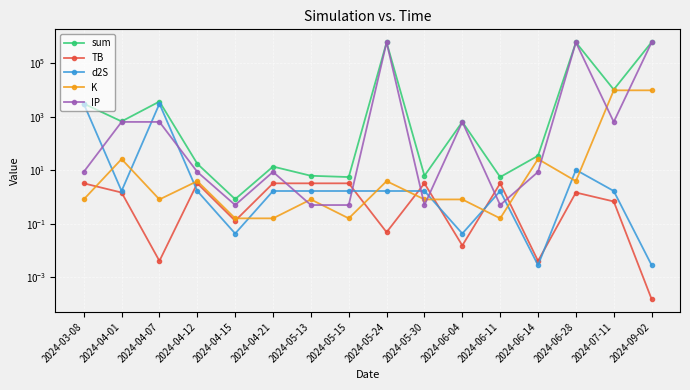

Reading left to right, transcribe all the data shown in this chart.

sum: 2024-03-08=3112.2	2024-04-01=674.7	2024-04-07=3745.6	2024-04-12=17.5	2024-04-15=0.8	2024-04-21=13.7	2024-05-13=6.2	2024-05-15=5.6	2024-05-24=616244.2	2024-05-30=6.2	2024-06-04=646.2	2024-06-11=5.6	2024-06-14=34.9	2024-06-28=616254.2	2024-07-11=10492.2	2024-09-02=626083.1
TB: 2024-03-08=3.2	2024-04-01=1.5	2024-04-07=0.0	2024-04-12=3.2	2024-04-15=0.1	2024-04-21=3.2	2024-05-13=3.2	2024-05-15=3.2	2024-05-24=0.0	2024-05-30=3.2	2024-06-04=0.0	2024-06-11=3.2	2024-06-14=0.0	2024-06-28=1.5	2024-07-11=0.7	2024-09-02=0.0
d2S: 2024-03-08=3099.5	2024-04-01=1.7	2024-04-07=3099.5	2024-04-12=1.7	2024-04-15=0.0	2024-04-21=1.7	2024-05-13=1.7	2024-05-15=1.7	2024-05-24=1.7	2024-05-30=1.7	2024-06-04=0.0	2024-06-11=1.7	2024-06-14=0.0	2024-06-28=10.3	2024-07-11=1.7	2024-09-02=0.0
K: 2024-03-08=0.8	2024-04-01=26.2	2024-04-07=0.8	2024-04-12=3.9	2024-04-15=0.2	2024-04-21=0.2	2024-05-13=0.8	2024-05-15=0.2	2024-05-24=3.9	2024-05-30=0.8	2024-06-04=0.8	2024-06-11=0.2	2024-06-14=26.2	2024-06-28=3.9	2024-07-11=9844.5	2024-09-02=9844.5
IP: 2024-03-08=8.7	2024-04-01=645.3	2024-04-07=645.3	2024-04-12=8.7	2024-04-15=0.5	2024-04-21=8.7	2024-05-13=0.5	2024-05-15=0.5	2024-05-24=616238.5	2024-05-30=0.5	2024-06-04=645.3	2024-06-11=0.5	2024-06-14=8.7	2024-06-28=616238.5	2024-07-11=645.3	2024-09-02=616238.5